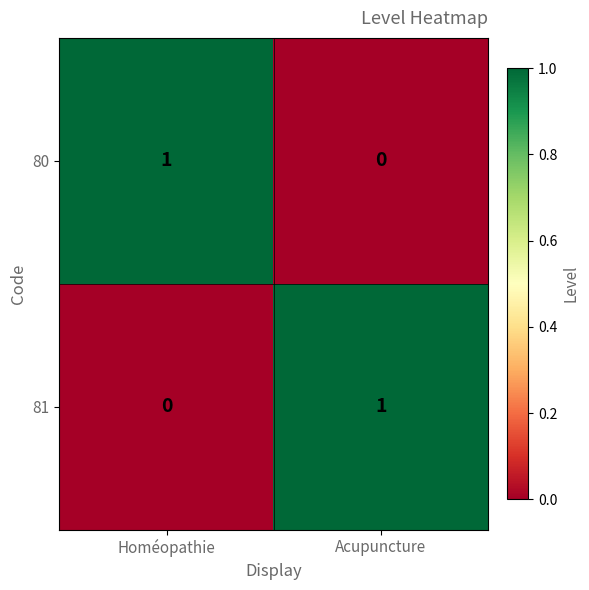

Reading left to right, what are all the values shown in this chart?

80: Homéopathie=1	Acupuncture=0
81: Homéopathie=0	Acupuncture=1